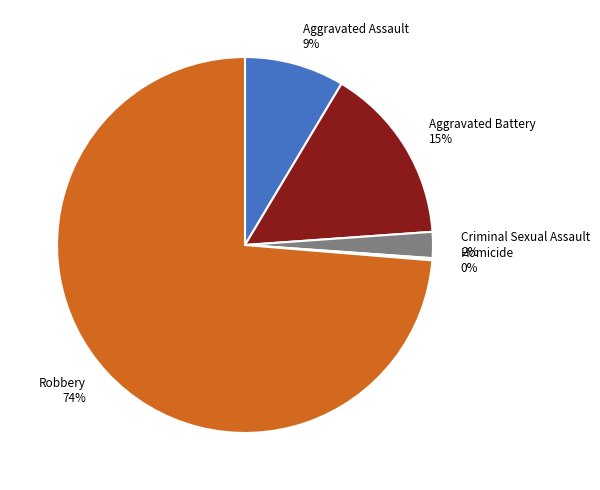

Is there any slice that represents more than half of the pie?

Yes